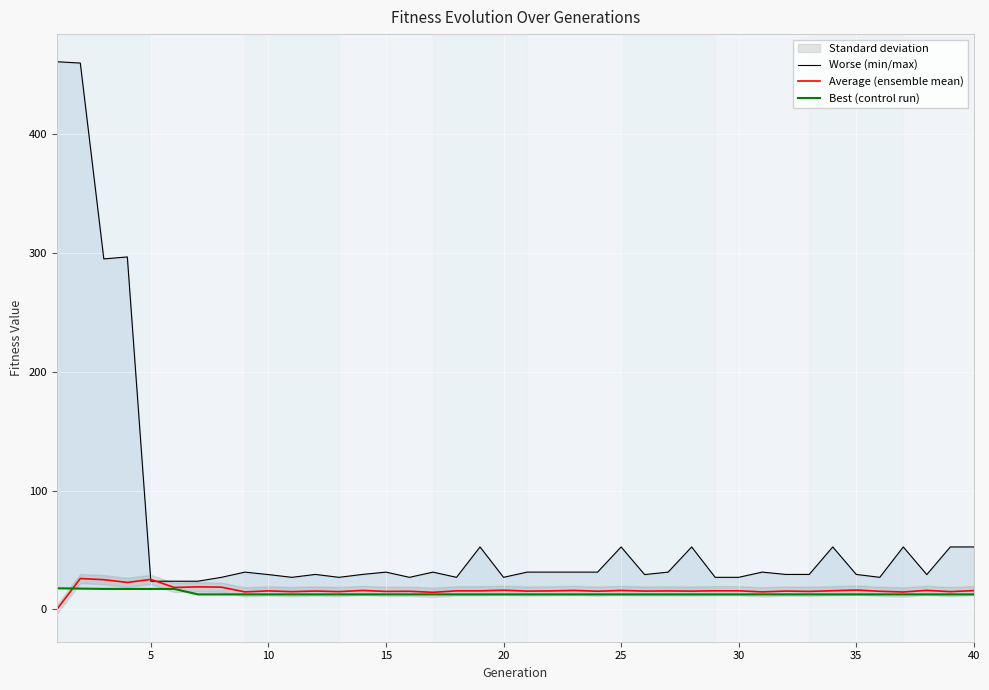

True or false: Best (control run) has more than 2 interior local peaks.

False